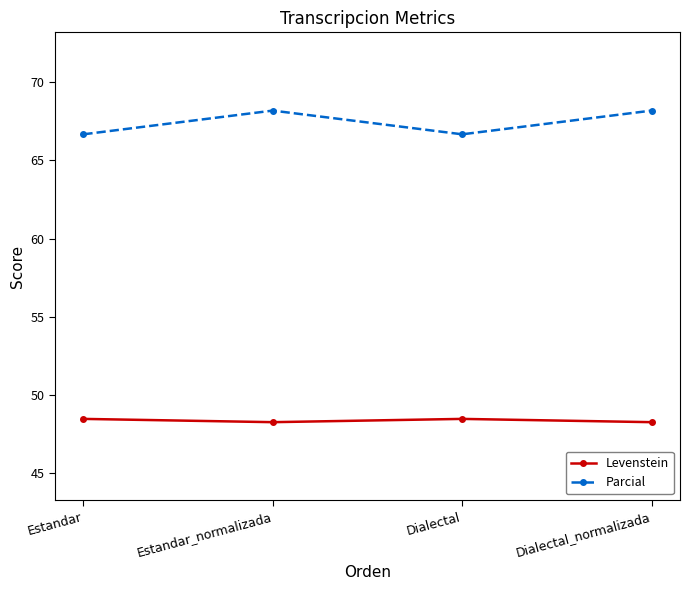

True or false: Levenstein and Parcial cross at least once.

False